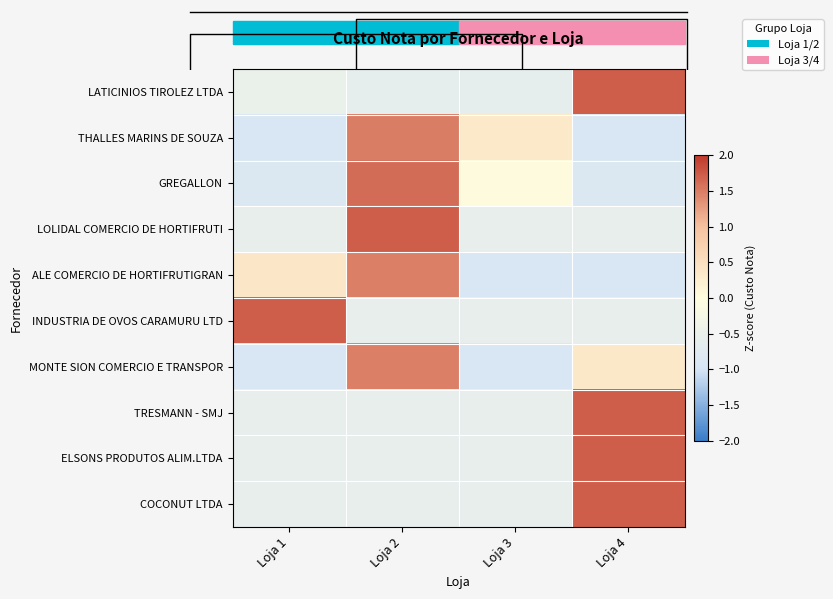

What is the maximum value shown in the chart?

1.7